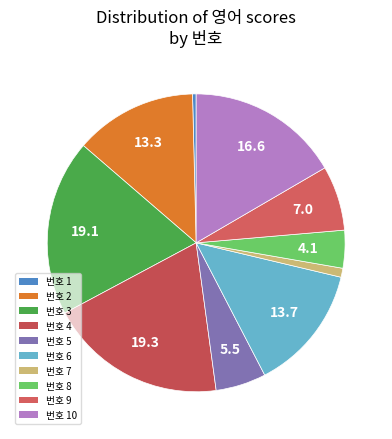

How many slices are in this pie chart?

10